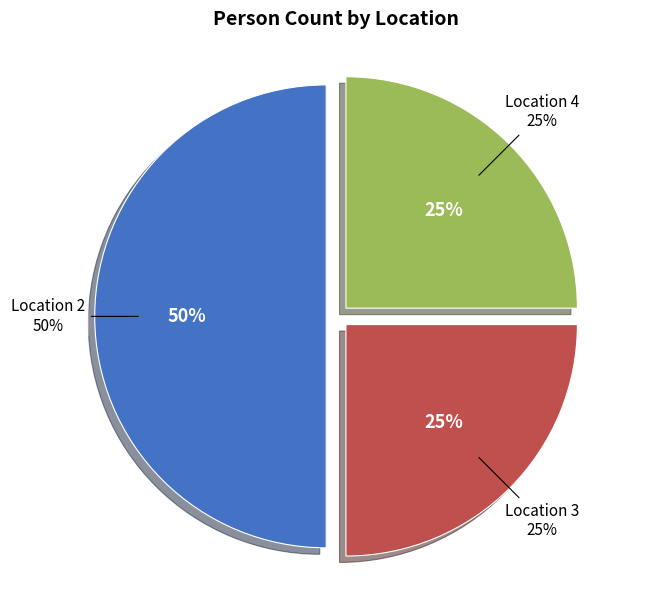

Does 2 account for over 50% of the chart?

No